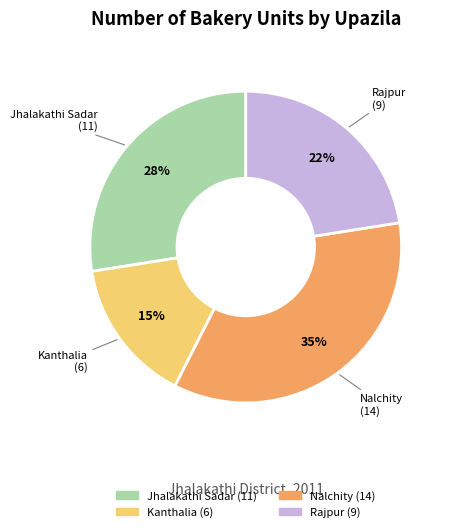

The Jhalakathi Sadar slice represents 13% of the pie. True or false?

False